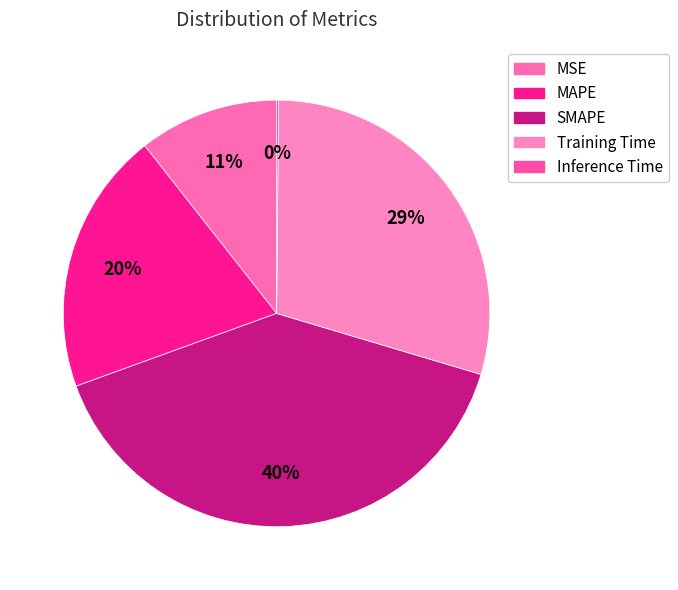

Combined, do SMAPE and Training Time account for over 50%?

Yes